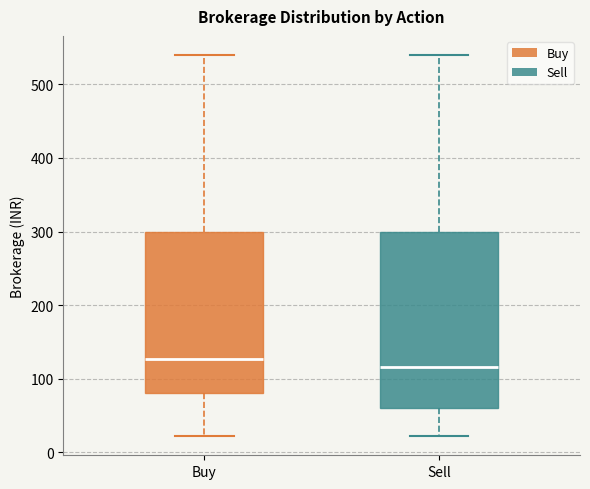

Reading left to right, read every box against the y-axis: the position of its median line, the range the box covers, and the ends of its whiskers. The values are not printed on the chart, so give them approximately, as read against the axis.

Buy: median 130, box 80 to 300, whiskers 20 to 540
Sell: median 120, box 60 to 300, whiskers 20 to 540